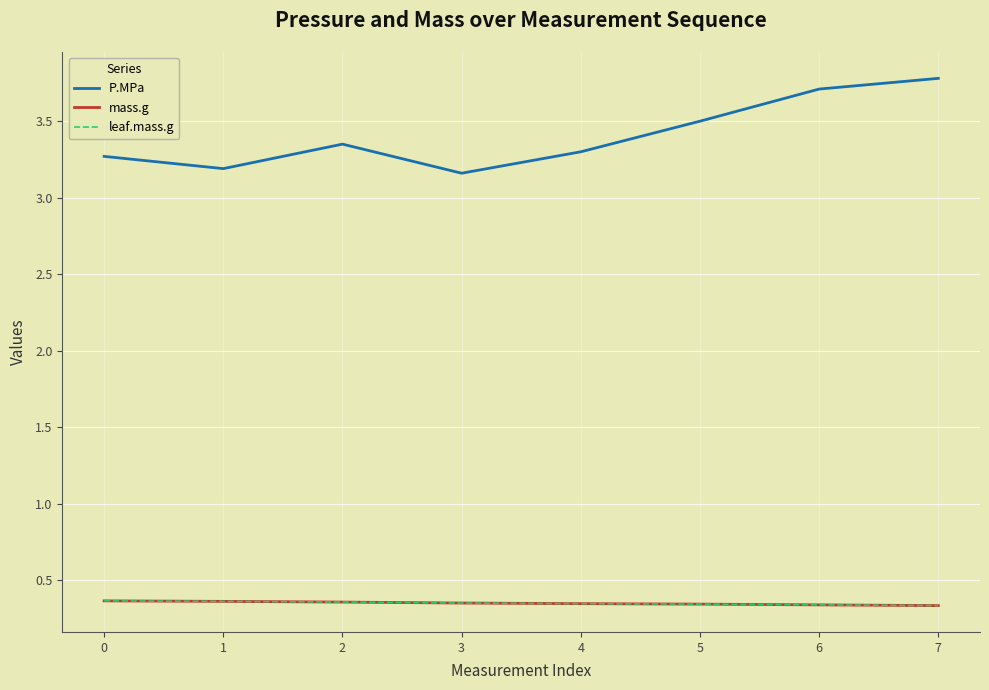

Is this an area chart (filled region under the line)?

No